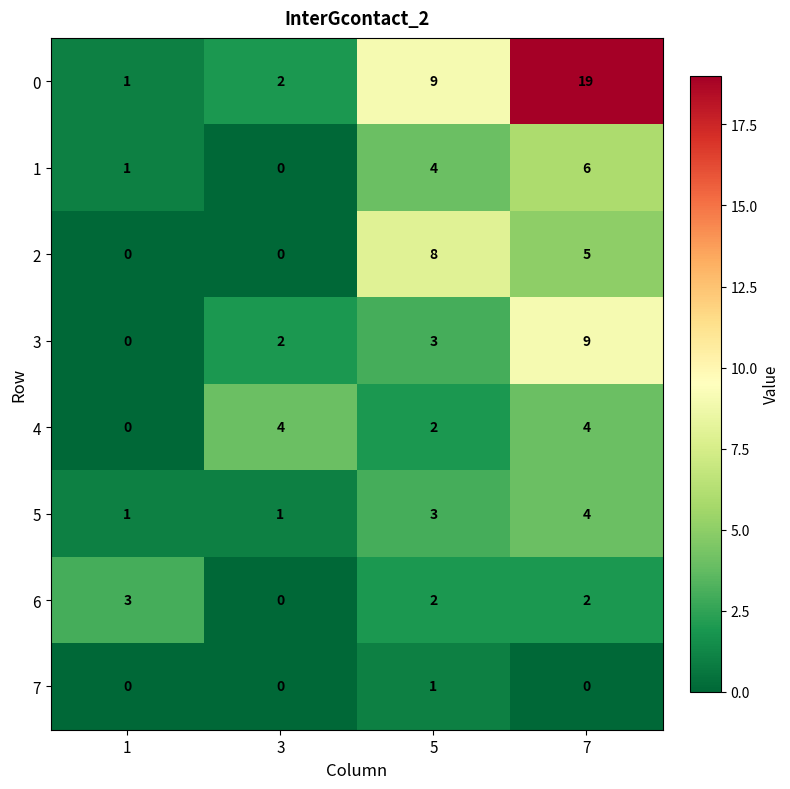

The value of 0 at 7 is 31. True or false?

False